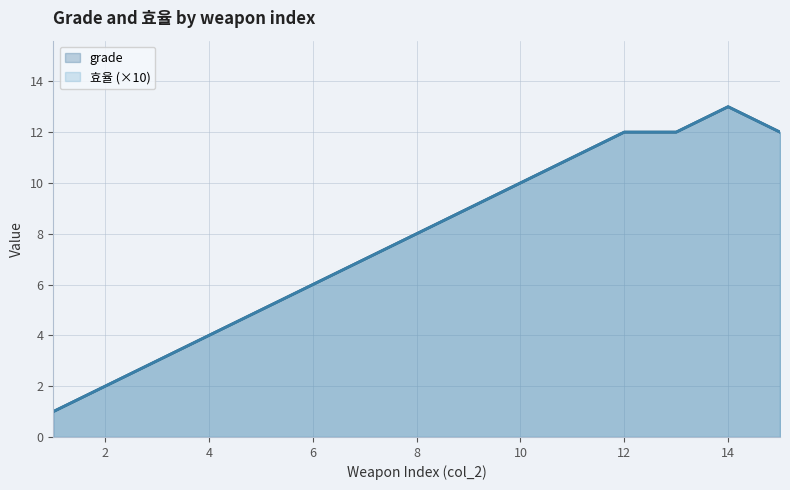

Is it true that 효율 equals 3 at 15?

False